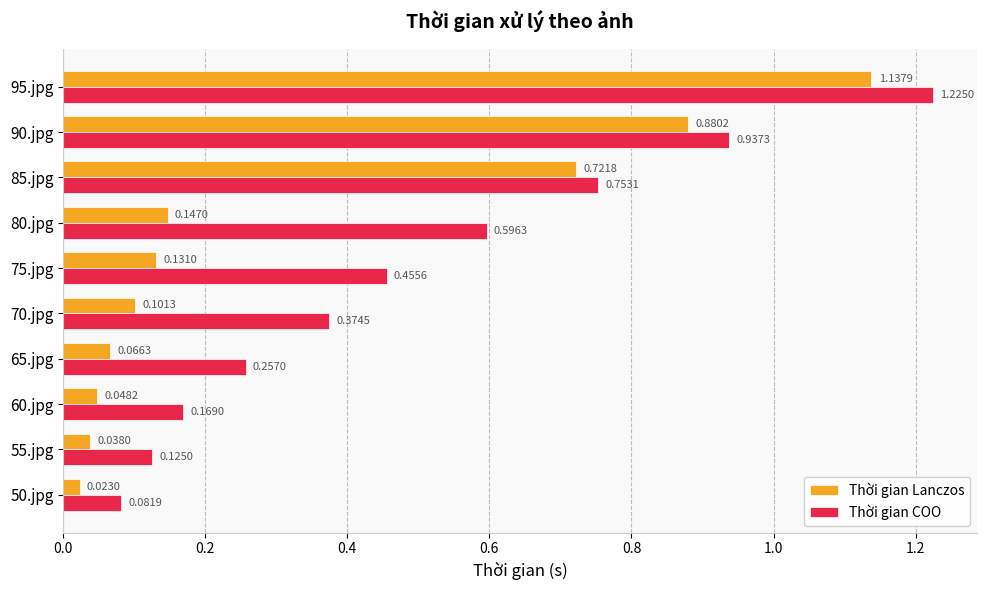

Count the number of data series in this chart.

2